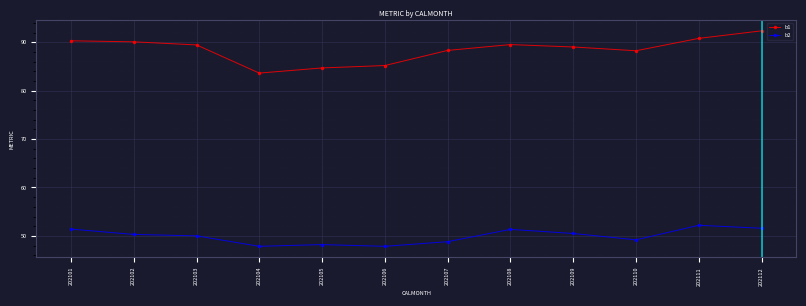

What is the difference between the highest and lowest values at 202107?

39.5